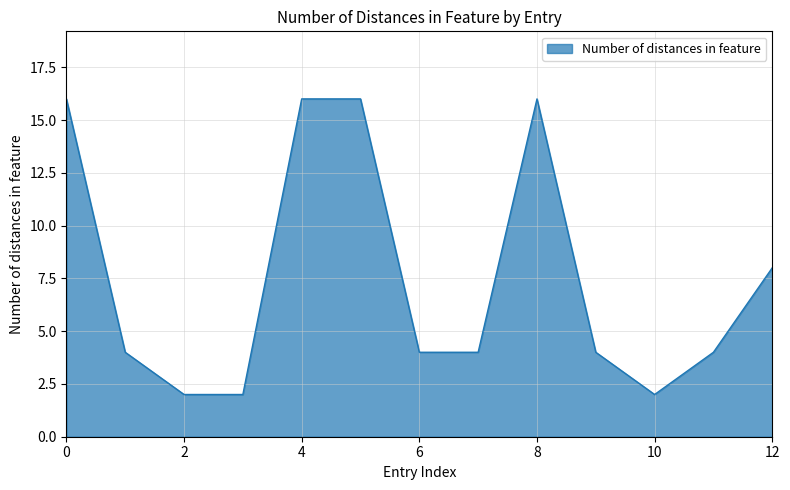

What is the greatest value displayed?

16